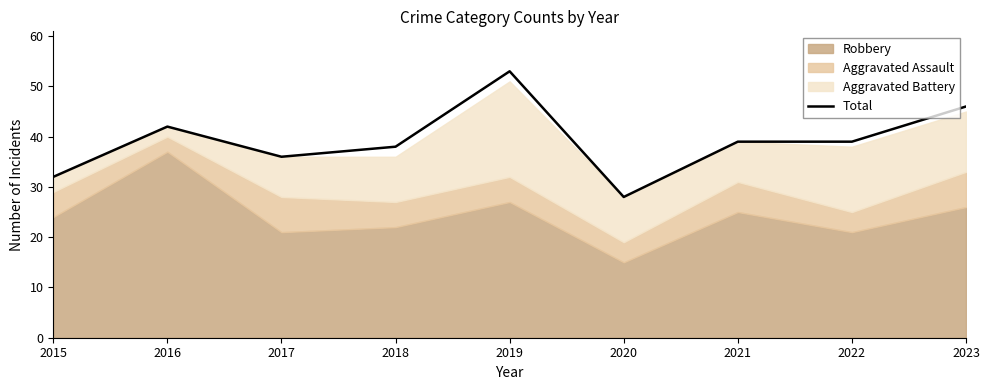

Rank the categories by value from highest to lowest.

2019, 2023, 2016, 2021, 2022, 2018, 2017, 2015, 2020